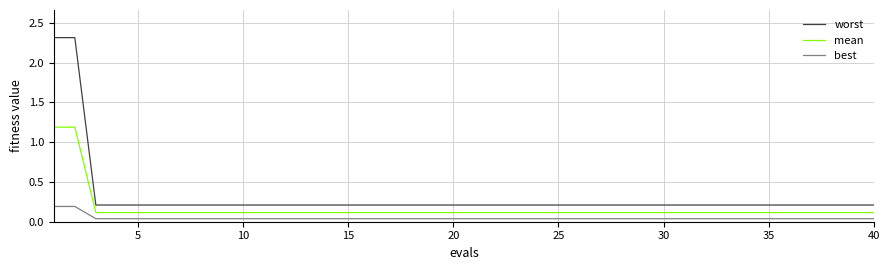

How many lines are shown in the chart?

3